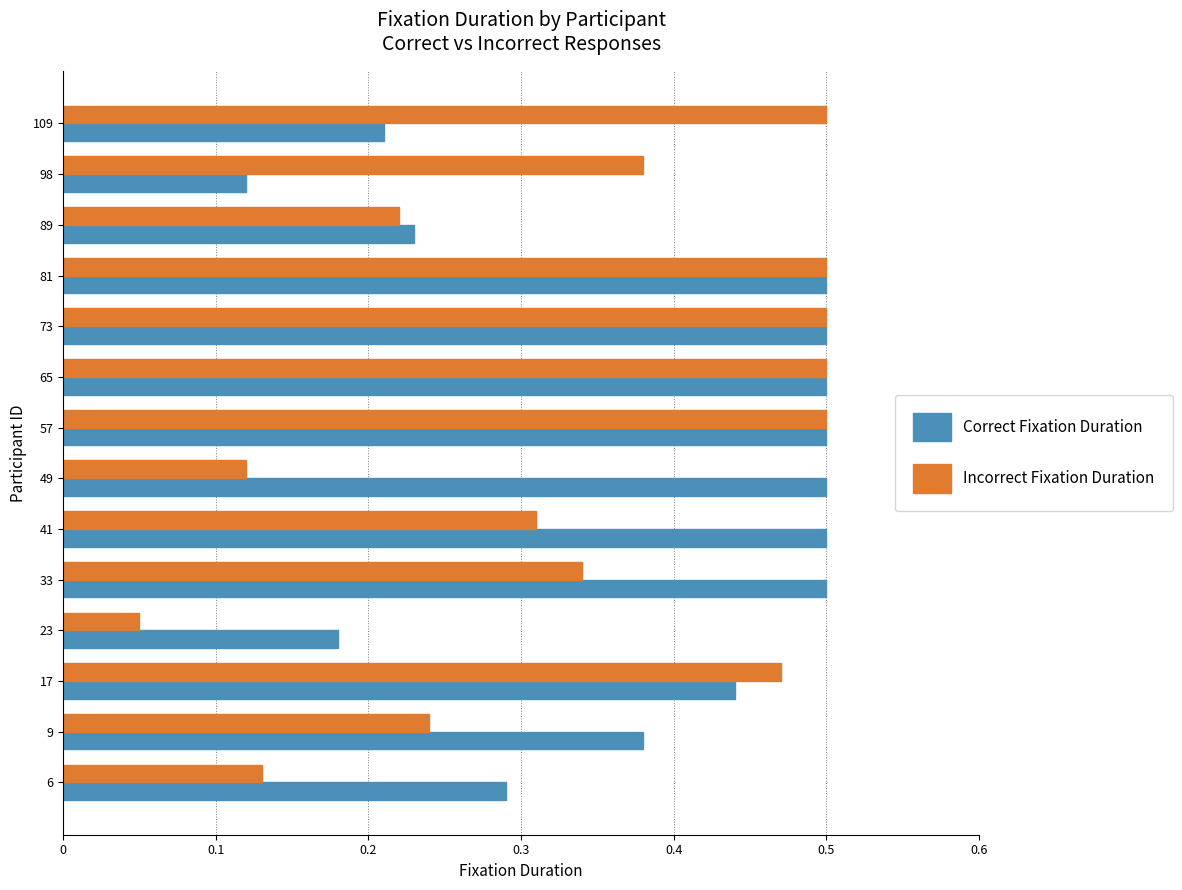

At 23, list the series in order from largest to smallest.

Correct Fixation Duration, Incorrect Fixation Duration